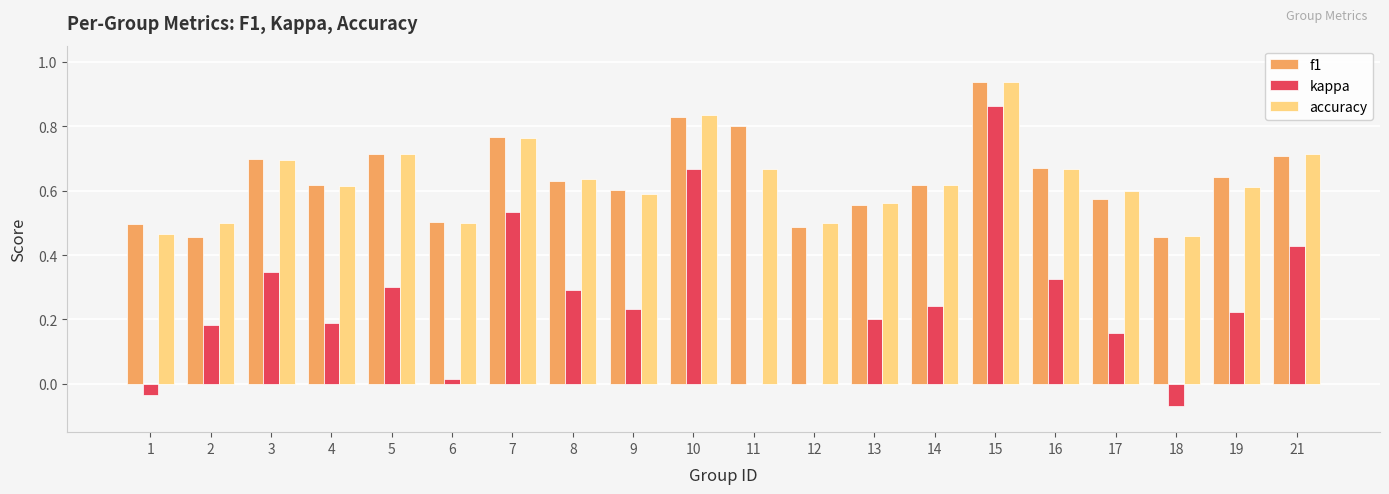

Which series has the widest spread of values?

kappa